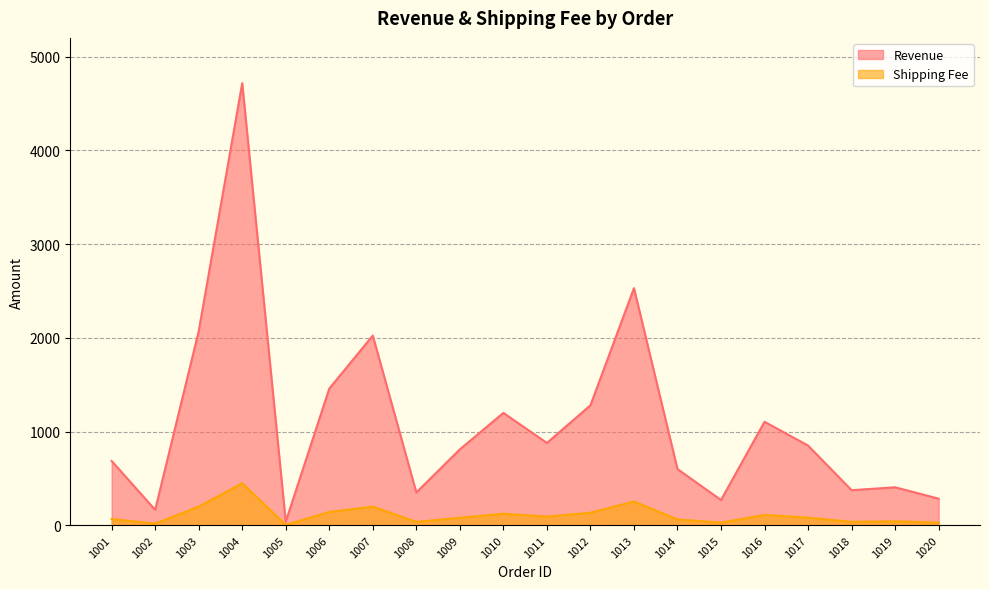

Reading right to left, what are all the values shown in this chart?

Revenue: 283.5	404.8	374.0	850.0	1104.0	269.1	599.2	2530.0	1280.0	878.1	1198.5	809.6	349.6	2024.0	1458.0	38.5	4717.0	2070.0	164.5	686.0
Shipping Fee: 27.5	42.1	35.9	80.8	110.4	27.7	61.7	253.0	133.1	92.2	122.2	79.3	36.0	198.4	141.4	3.7	448.1	198.7	16.6	66.5